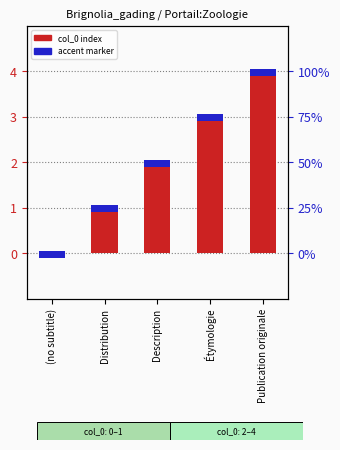

What is the label of the 4th bar from the right?

Distribution